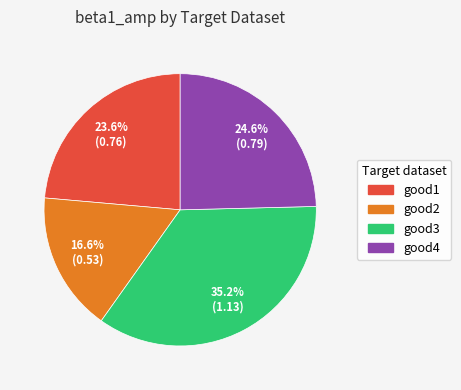

Is there a majority slice in this chart?

No